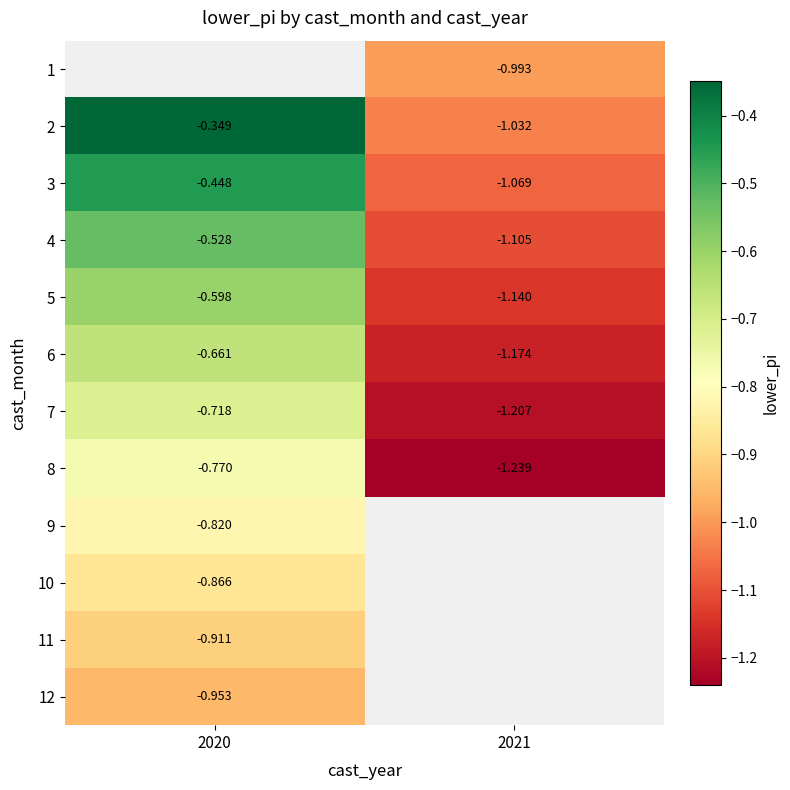

Where is 6 nearest to the value 0?

2020